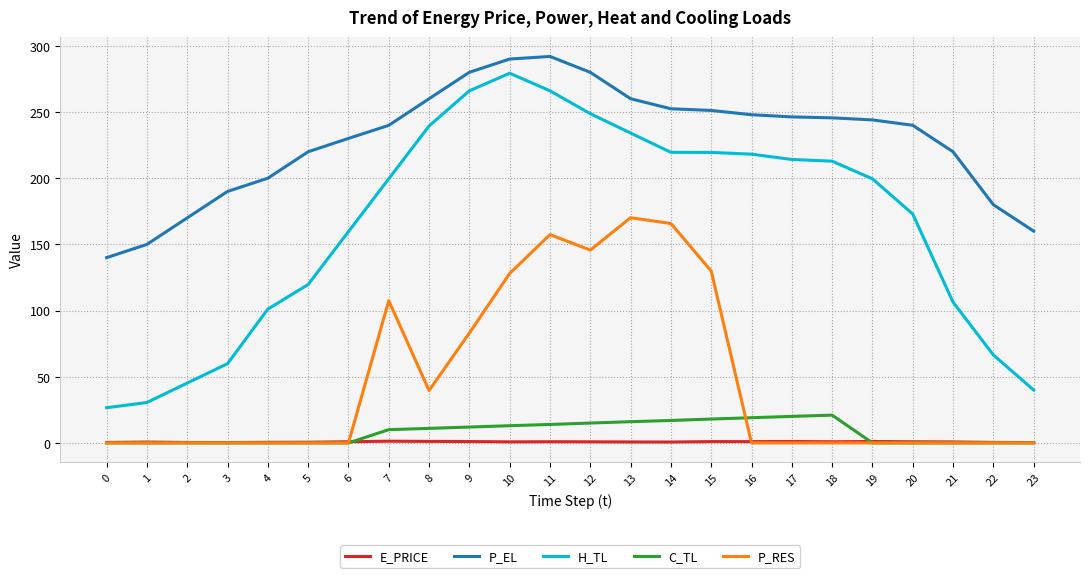

True or false: C_TL has a value of 18.0 at 15.

True